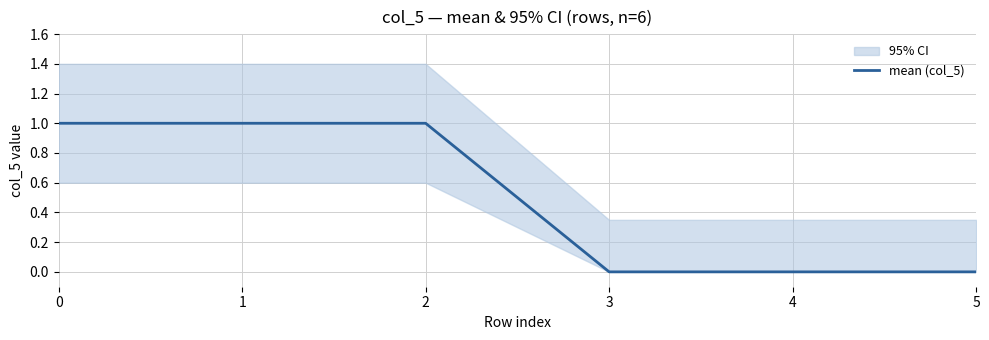

What is the sum of the values at 2 and 4?

1